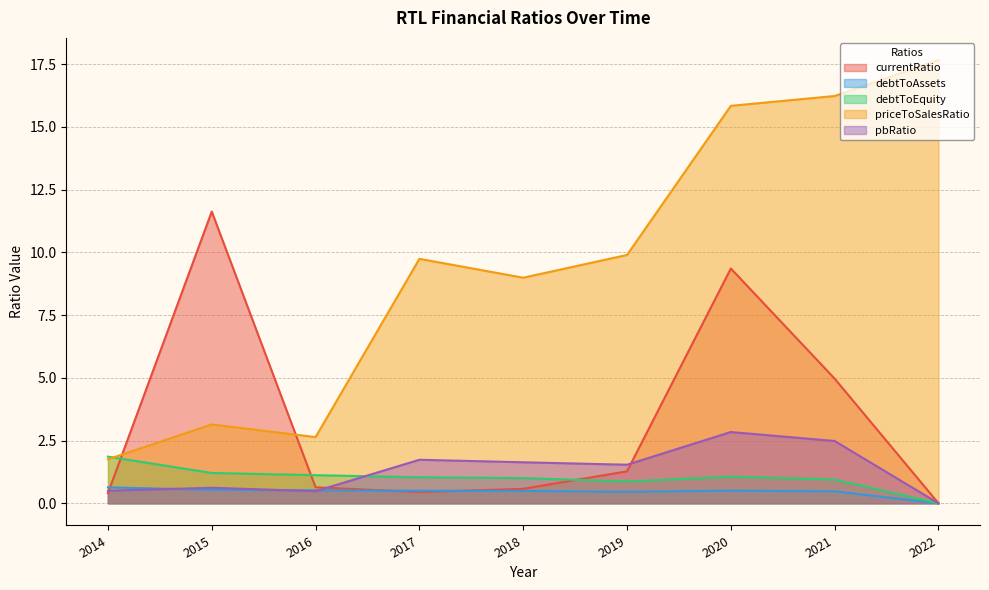

At 2021, list the series in order from smallest to largest.

debtToAssets, debtToEquity, pbRatio, currentRatio, priceToSalesRatio